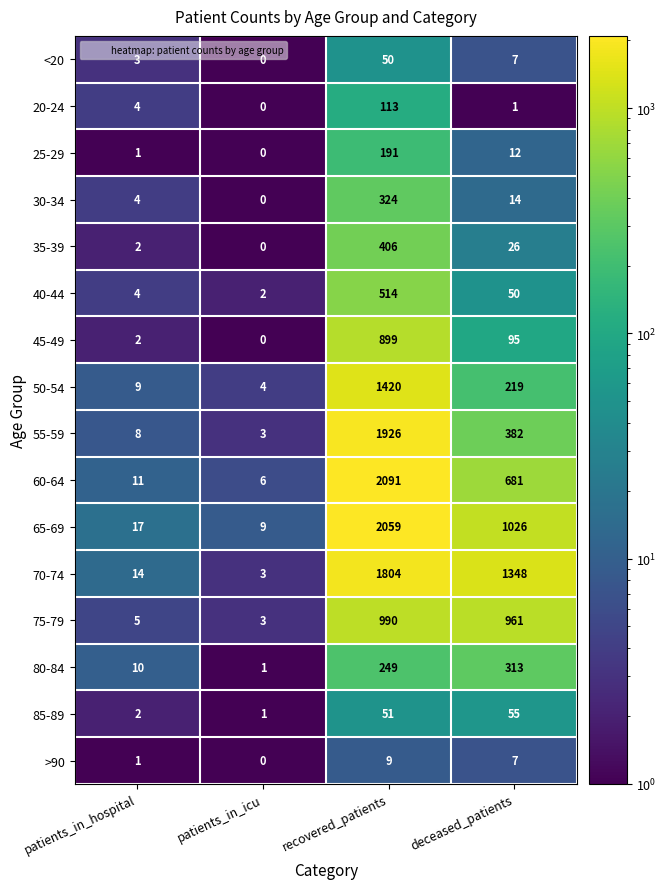

Which category has the lowest value across all series?

patients_in_icu